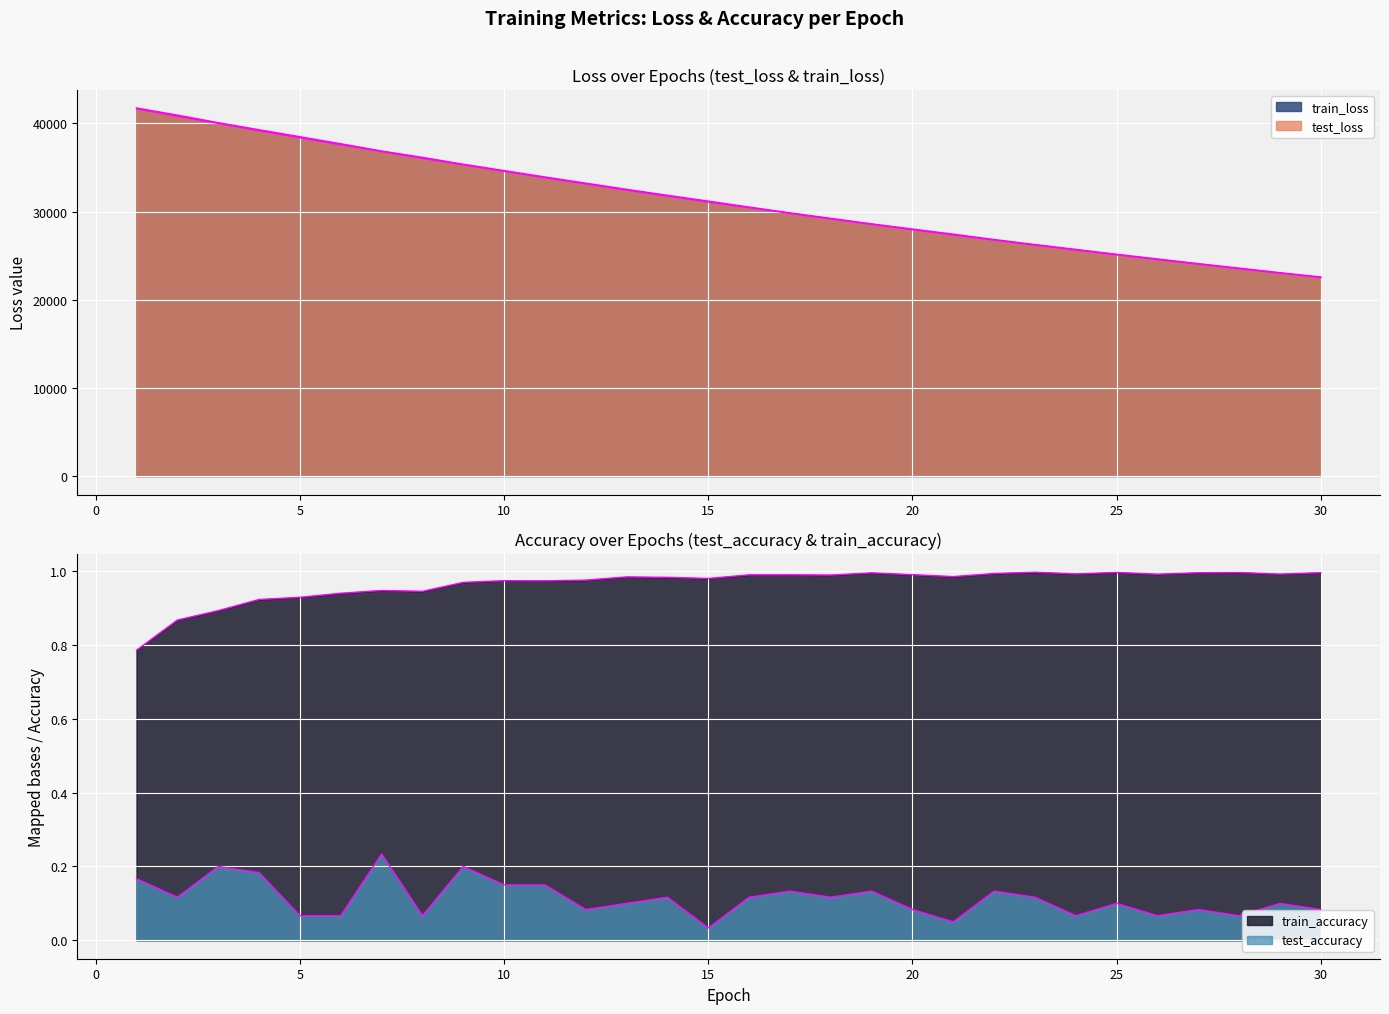

What is the sum of the train_loss values at 26 and 24?

50186.4